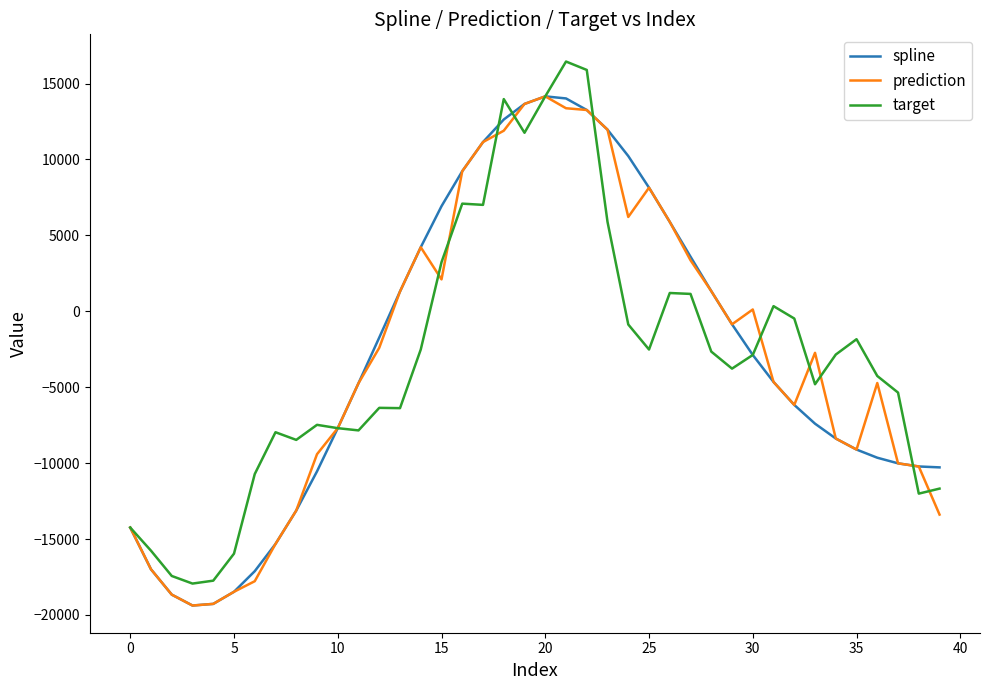

What is the greatest value displayed?

16450.7